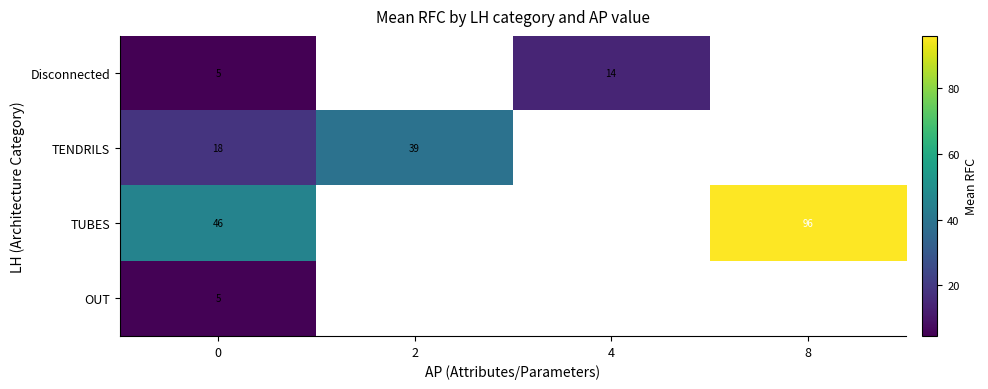

The TENDRILS series shows 39.0 at 2. True or false?

True